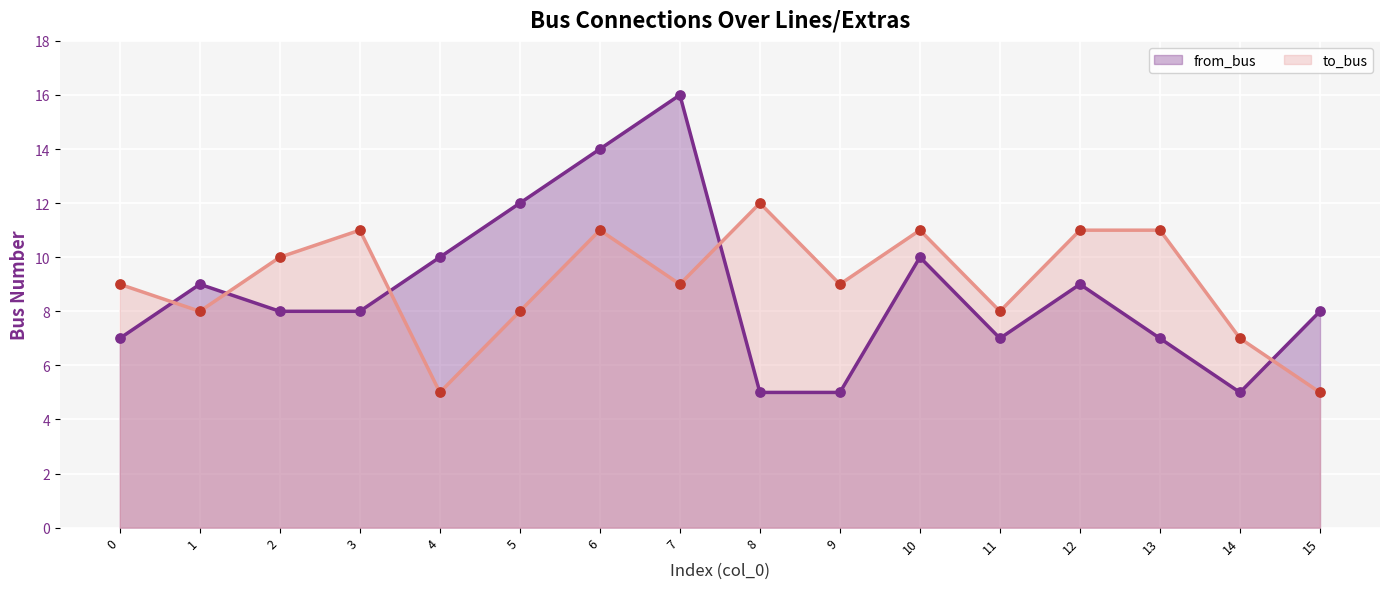

Is the value of to_bus at 1 greater than the value of from_bus at 15?

No